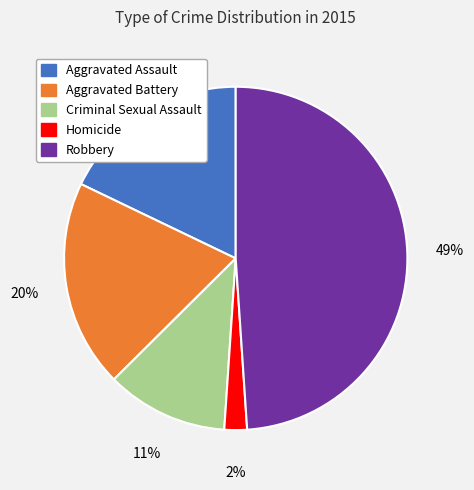

How many slices are in this pie chart?

5